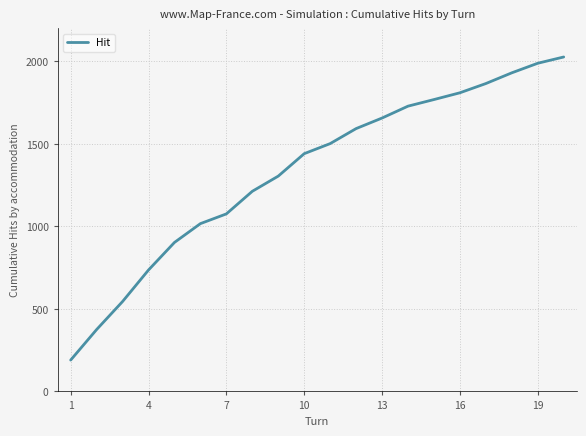

What is the difference between the maximum and minimum values?

1837